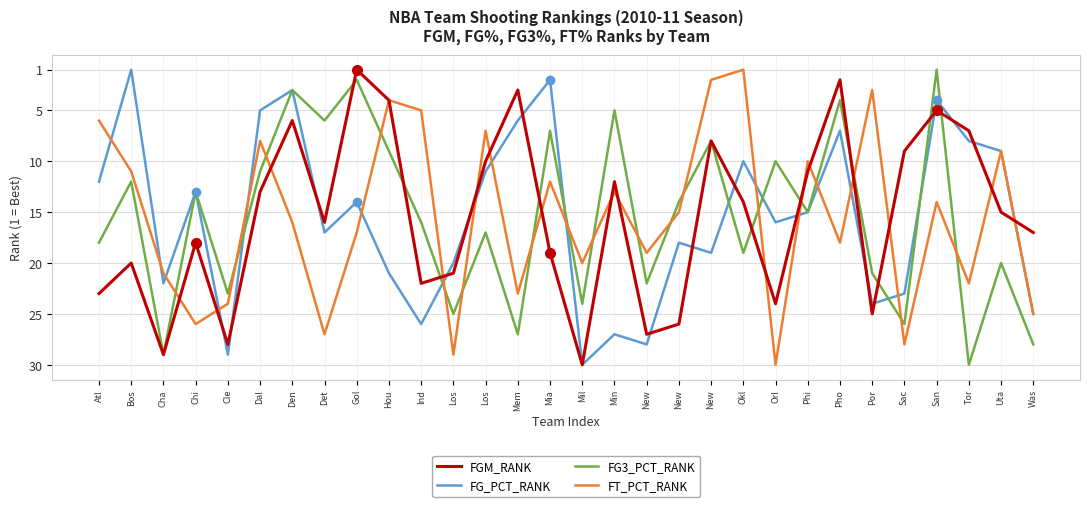

What is the average value of the FGM_RANK series?

16